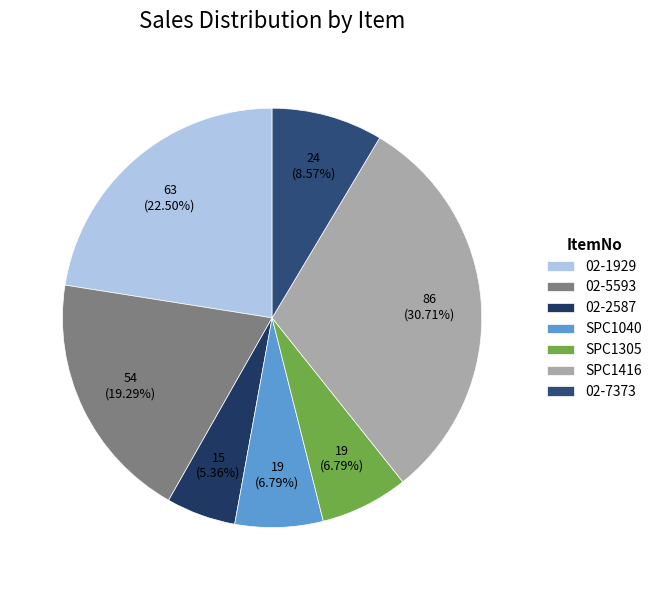

True or false: 02-7373 accounts for 21% of the total.

False